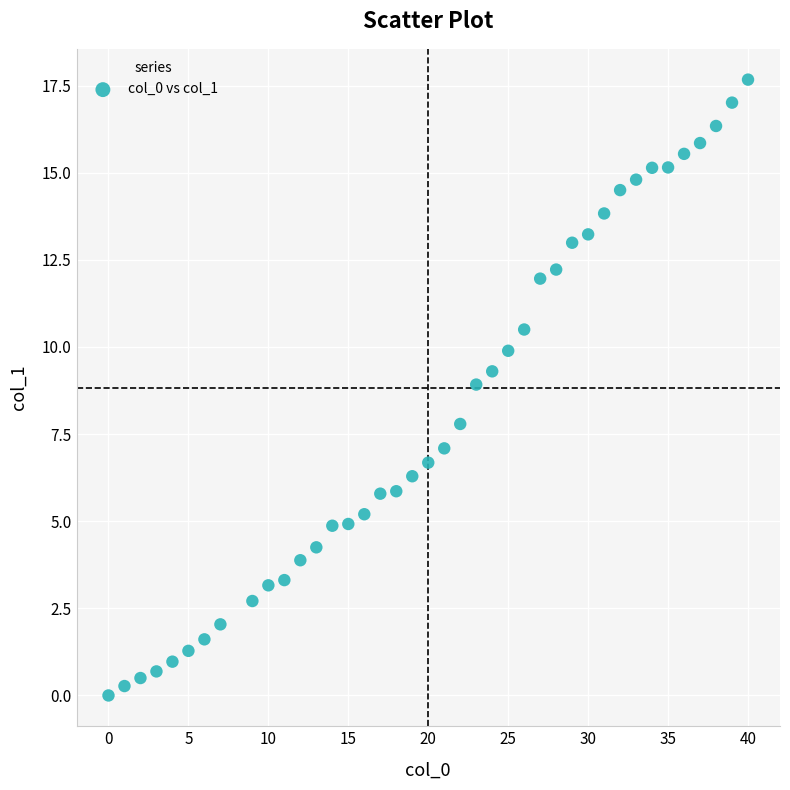

What is the range of X values (max minus min)?

40.0